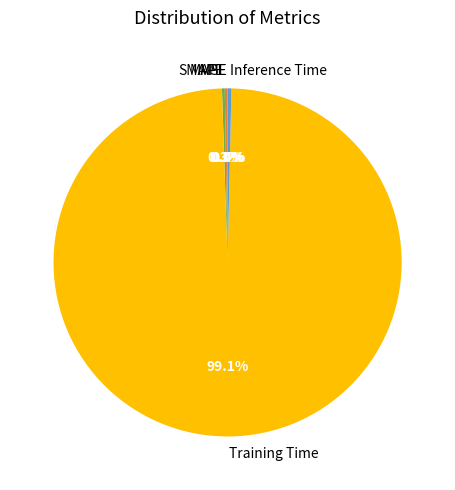

Which slice represents more than half of the pie?

Training Time